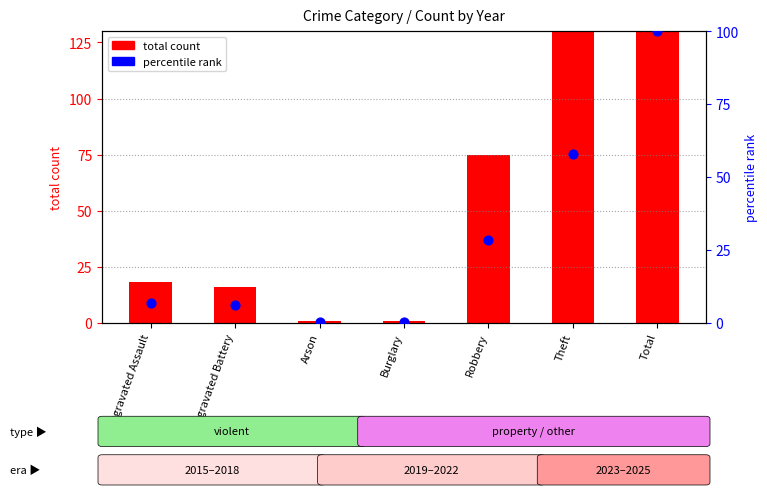

At how many categories does at least one series exceed 25?

3